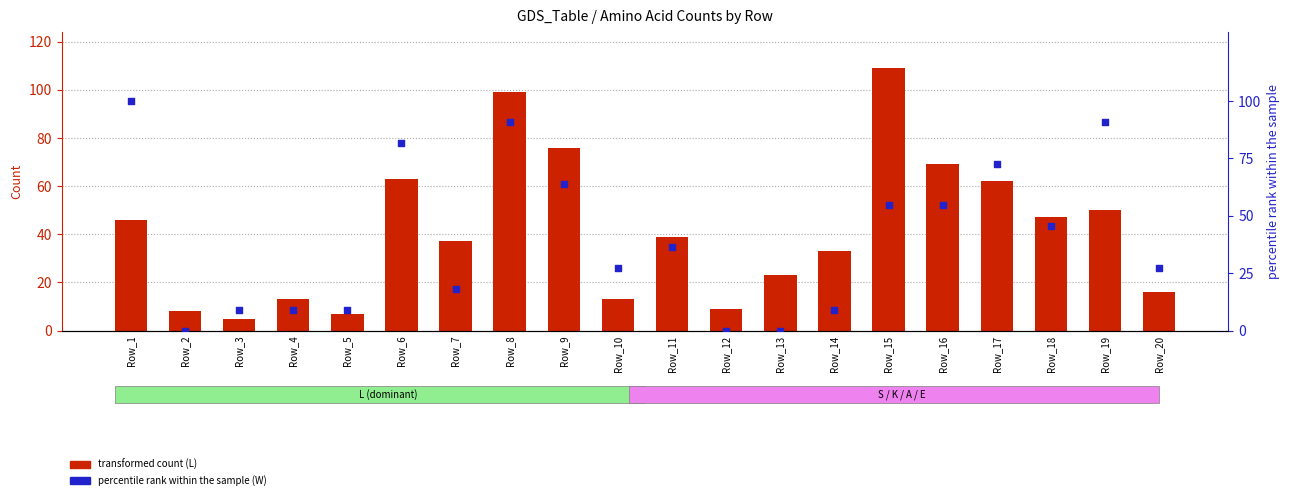

Is the value of transformed count (L) at Row_13 greater than the value of percentile rank (W) at Row_18?

No